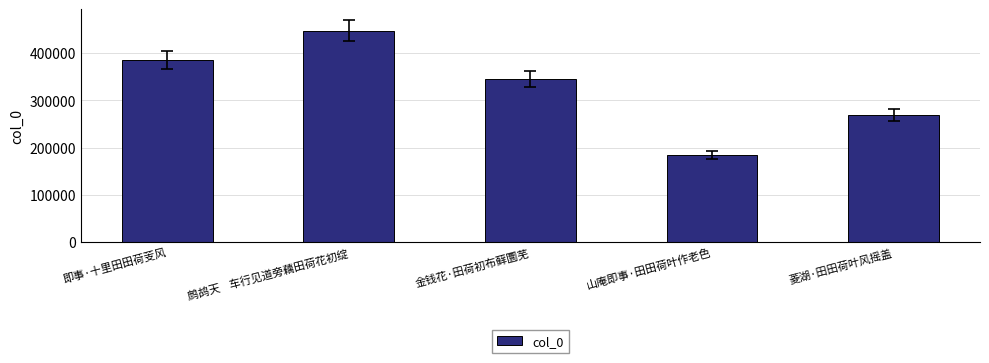

At which label is the value closest to 315460?

金钱花·田荷初布藓圜芜